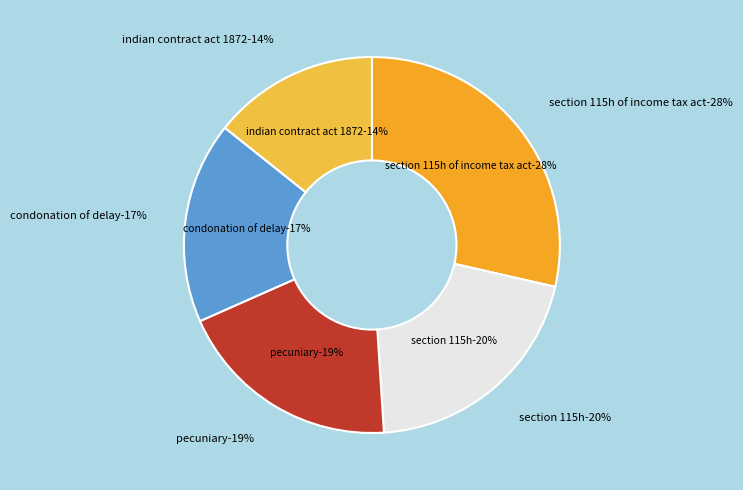

Is there a majority slice in this chart?

No